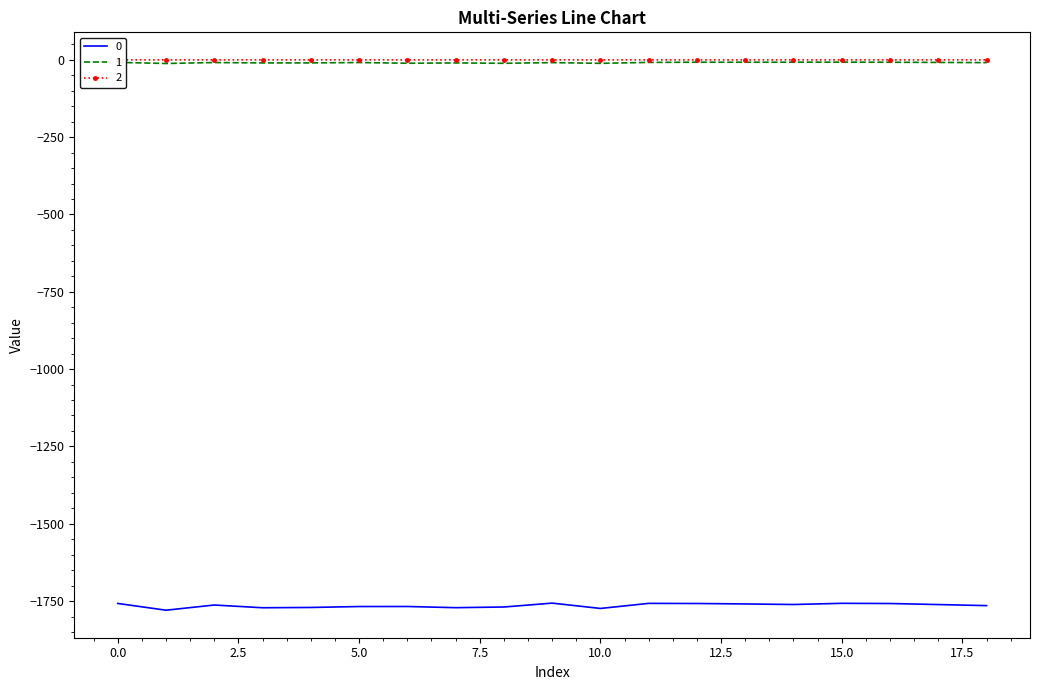

True or false: 0 and 2 intersect in this chart.

False